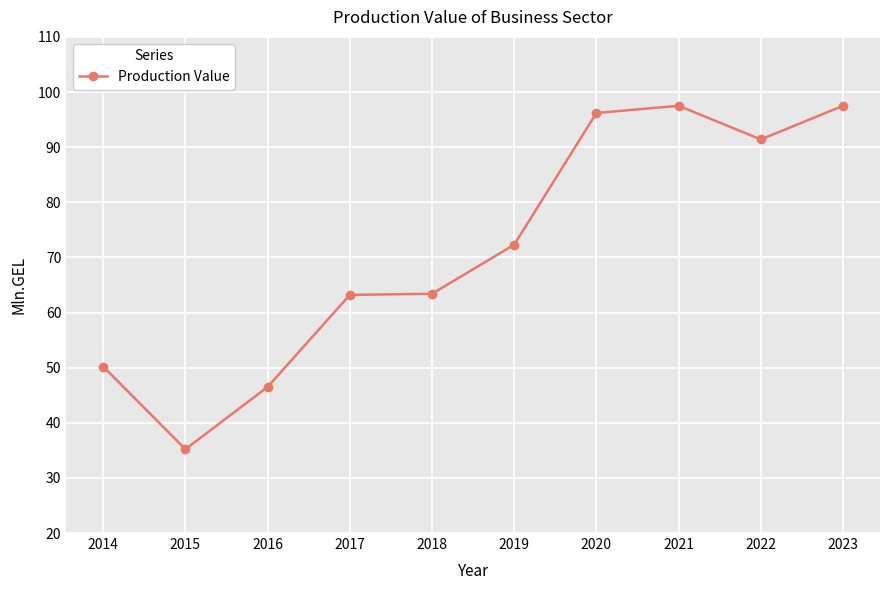

At which category does the chart reach its minimum across all series?

2015